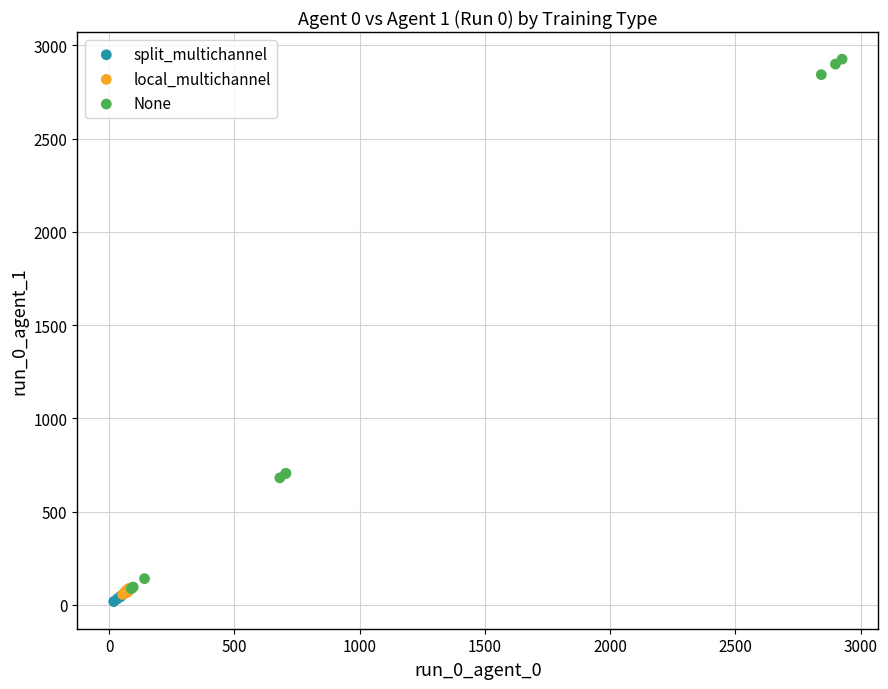

Which series has the largest Y range (max minus min)?

None